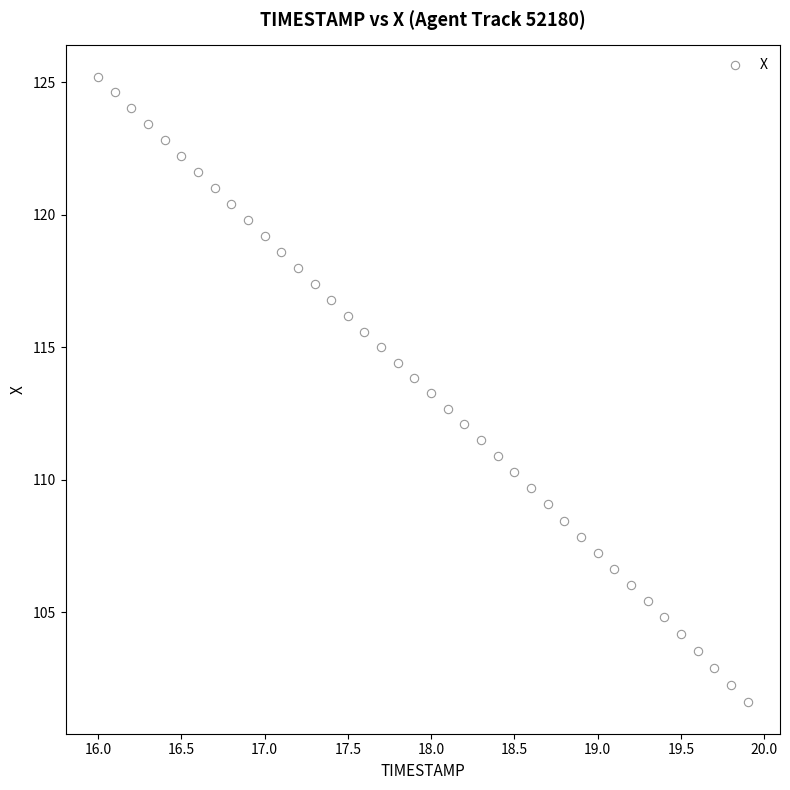

What is the range of Y values (max minus min)?

23.6